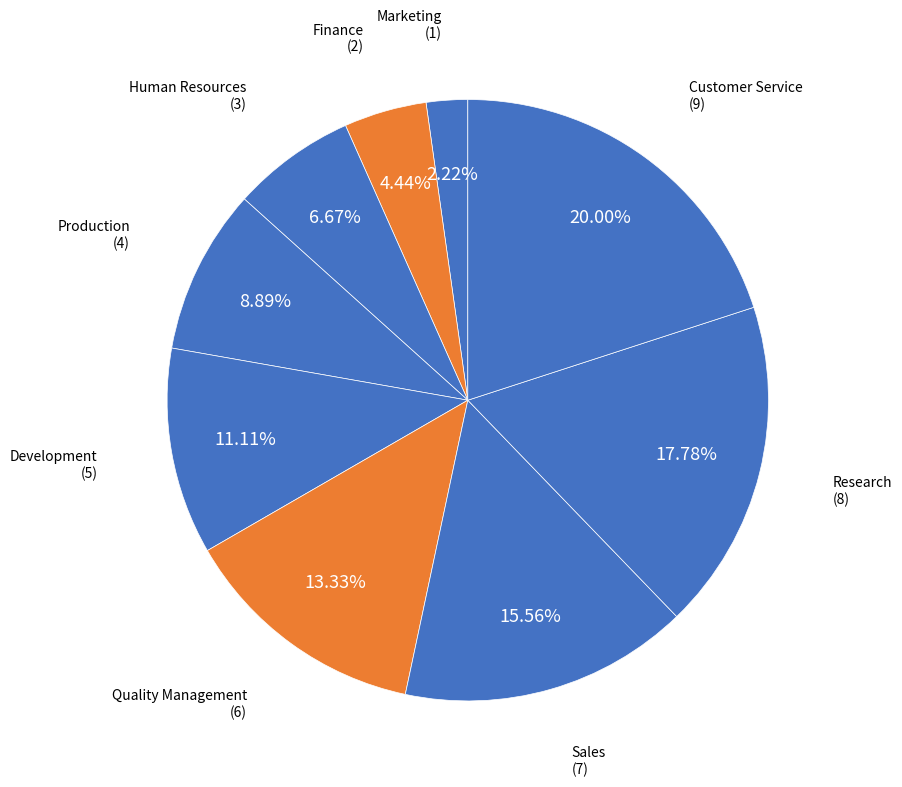

To the nearest percent, what percentage of the pie is Production?

9%